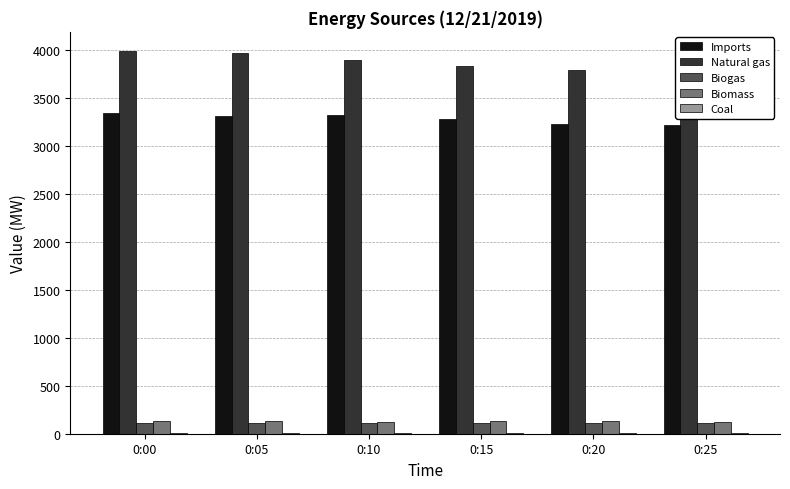

Reading left to right, what are all the values shown in this chart?

Imports: 0:00=3342	0:05=3312	0:10=3329	0:15=3287	0:20=3229	0:25=3224
Natural gas: 0:00=3994	0:05=3972	0:10=3897	0:15=3838	0:20=3798	0:25=3781
Biogas: 0:00=114	0:05=114	0:10=114	0:15=114	0:20=114	0:25=114
Biomass: 0:00=129	0:05=130	0:10=120	0:15=129	0:20=128	0:25=122
Coal: 0:00=11	0:05=11	0:10=11	0:15=11	0:20=11	0:25=11